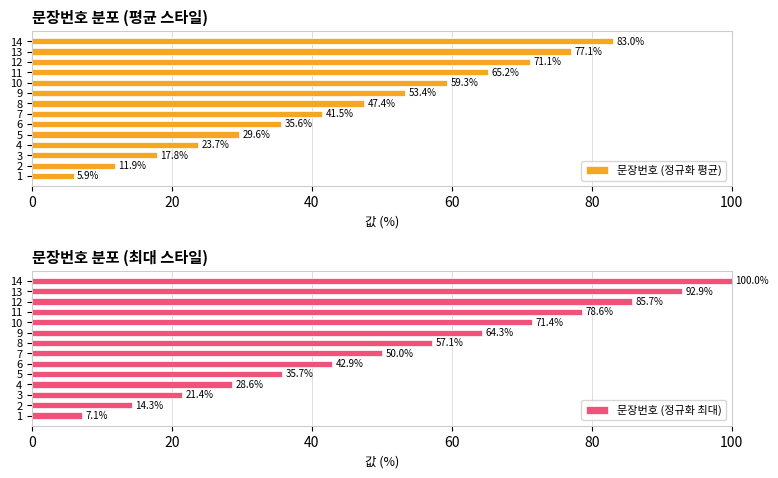

What is the approximate value of 문장번호 (정규화 평균) at 12?

71.1